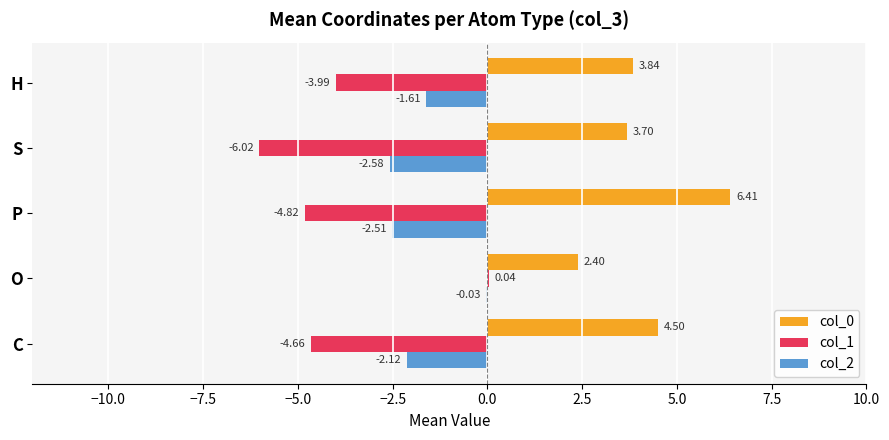

Where is col_1 nearest to the value -2?

H